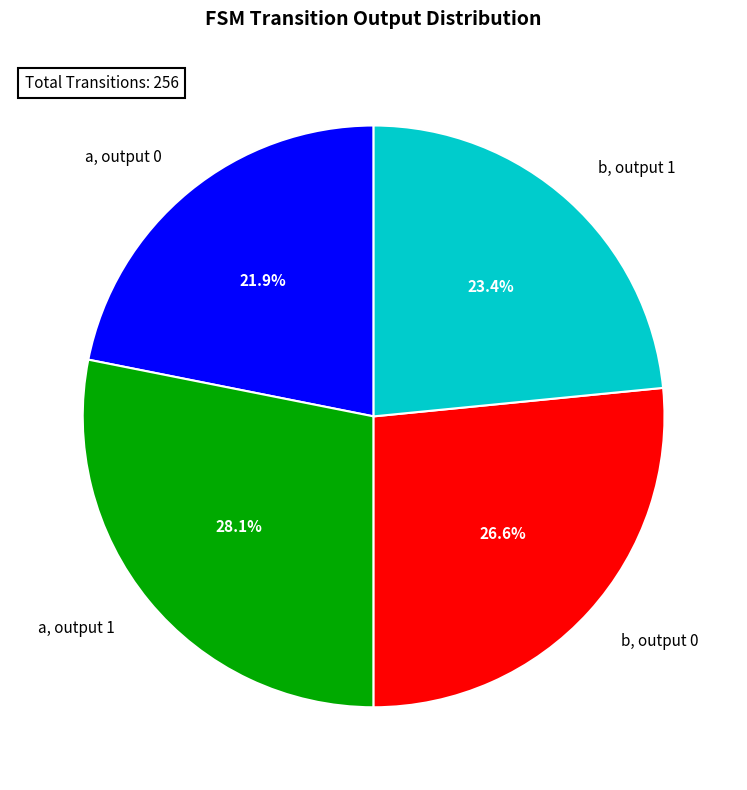

Which slice is the smallest?

a, output 0